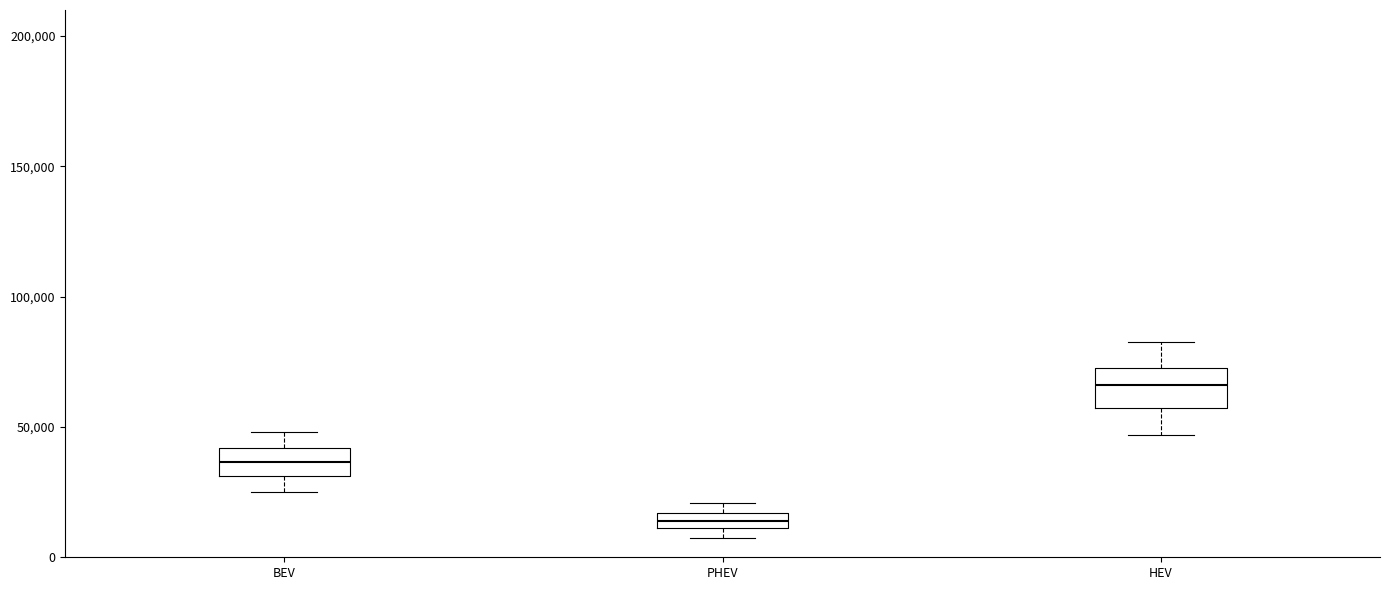

Comparing the boxes themselves (not the whiskers), which one is the tallest?

HEV